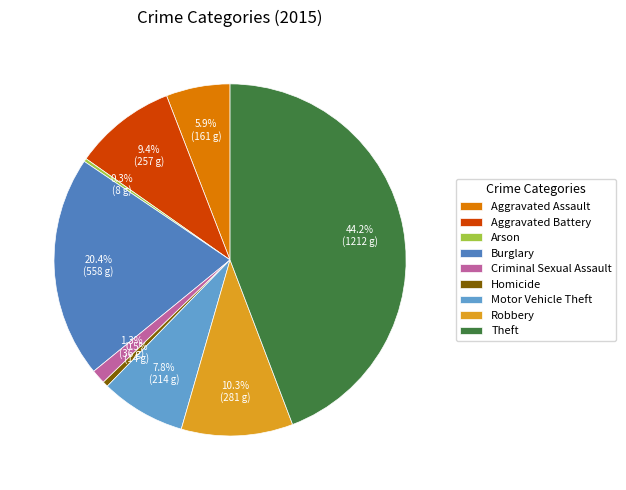

Does Burglary represent more than half of the total?

No